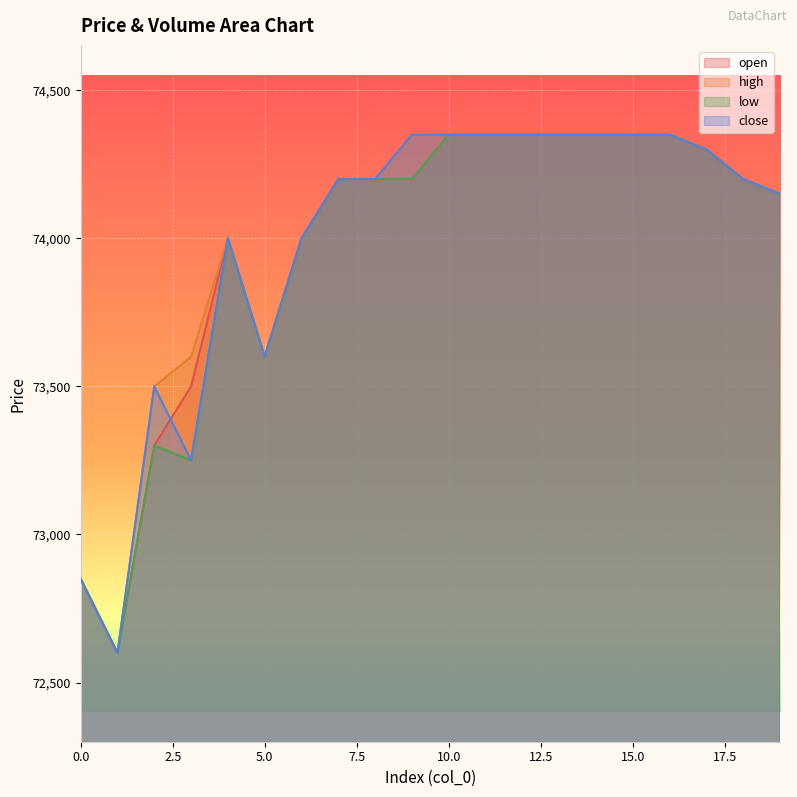

Where is close nearest to the value 73475?

2